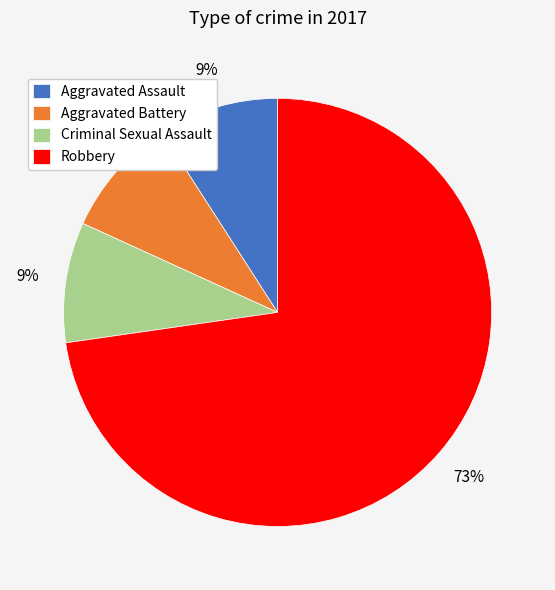

How many slices are in this pie chart?

4